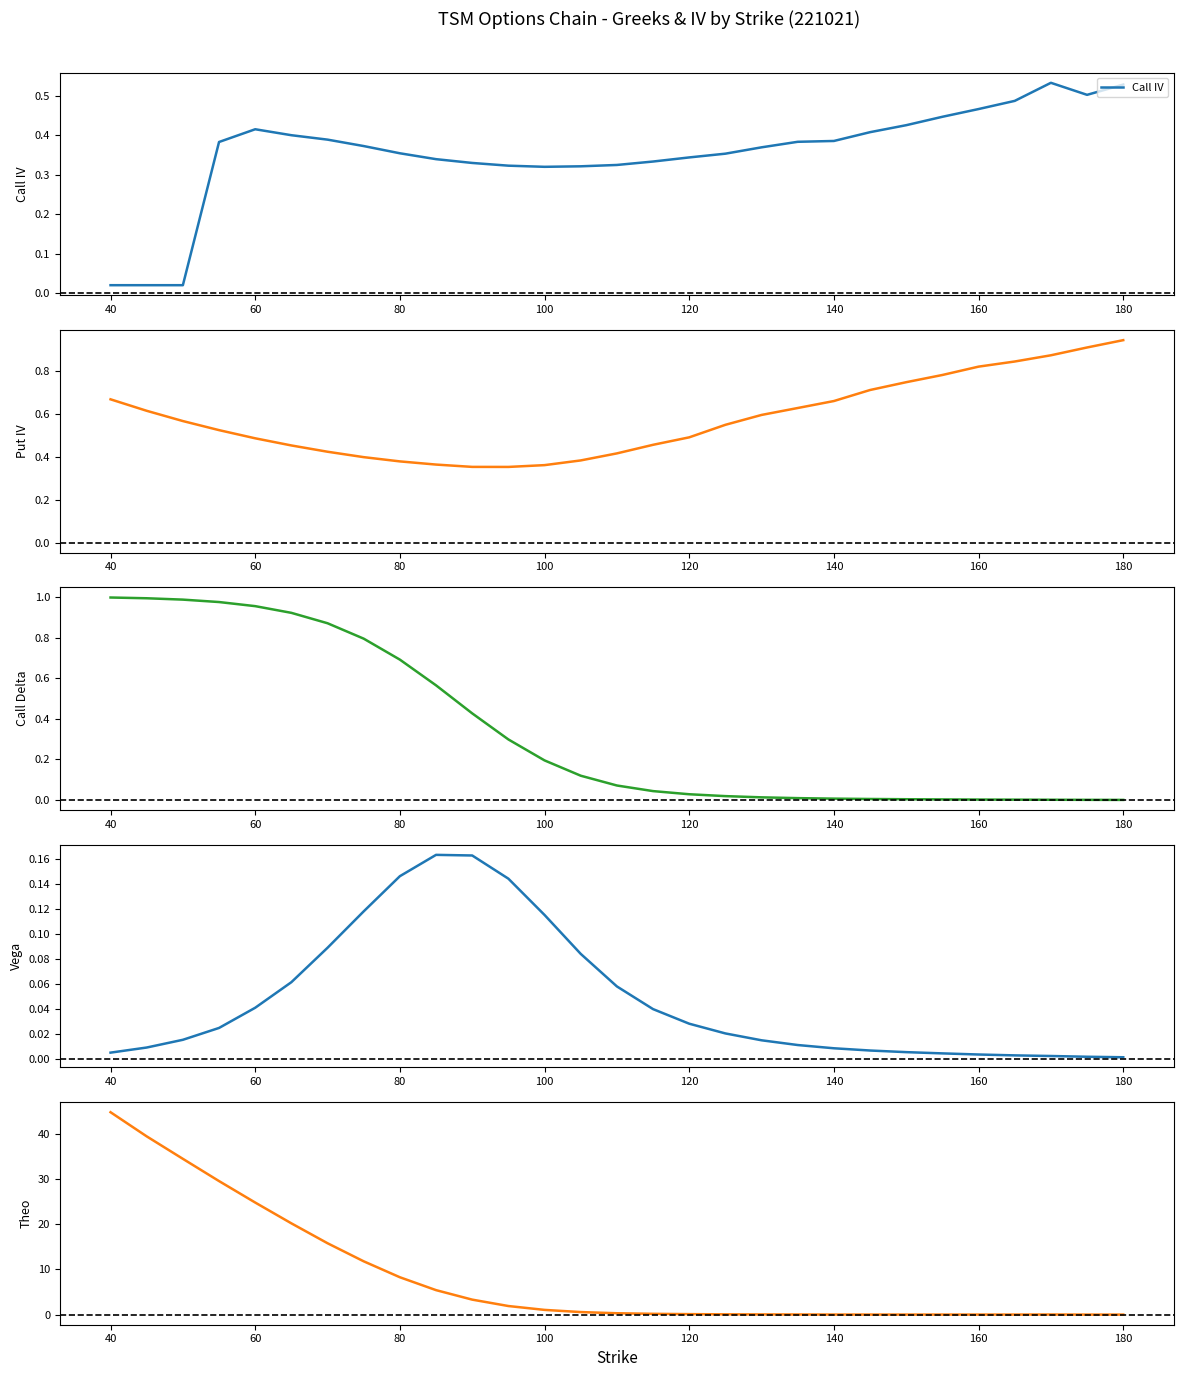

What is the maximum value shown in the chart?

44.8